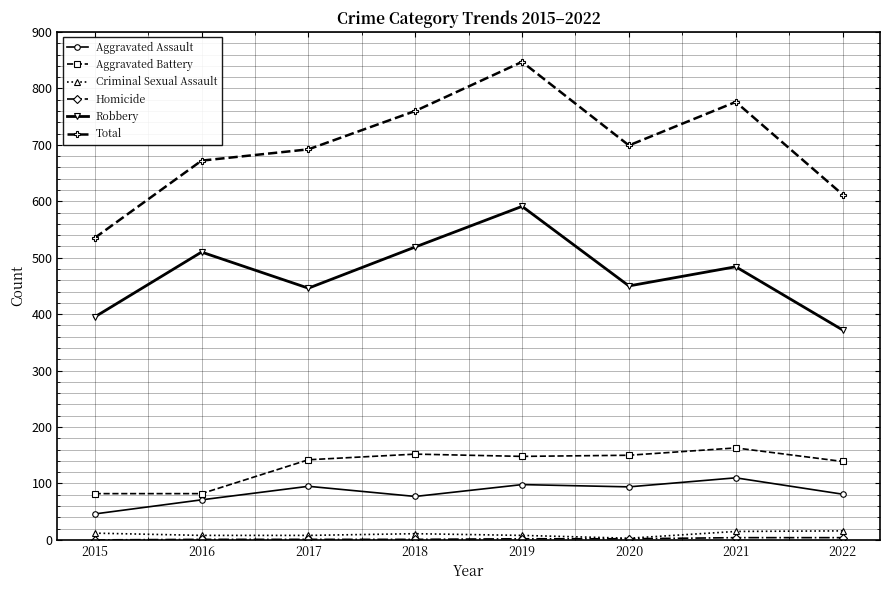

What is the lowest value of the Robbery series?

372